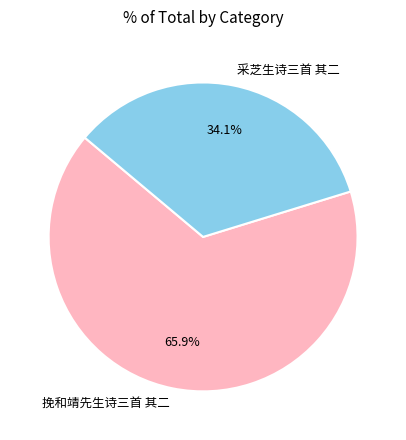

Which category accounts for the majority?

挽和靖先生诗三首 其二